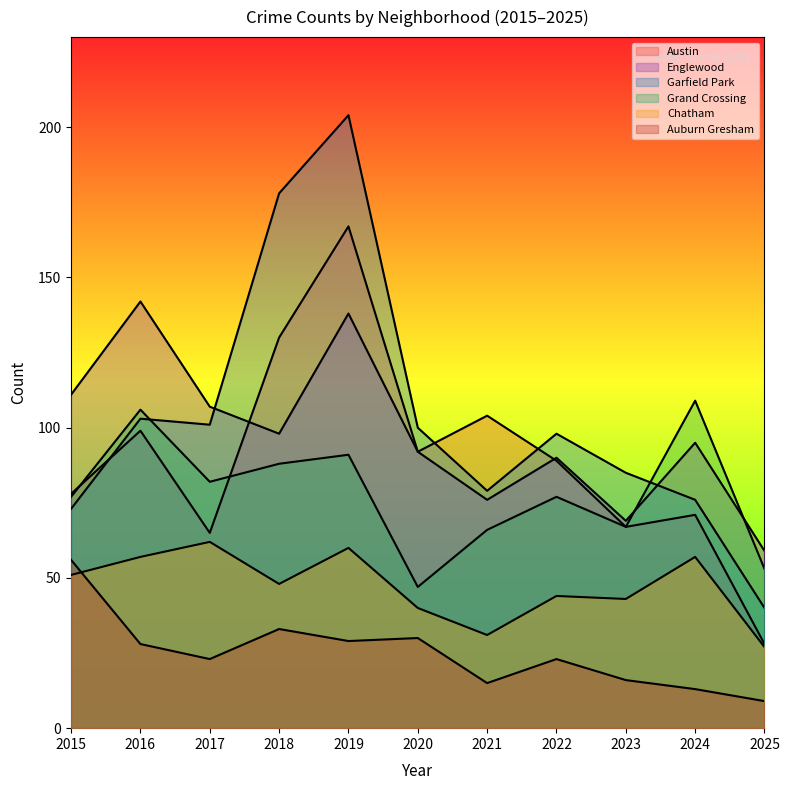

What is the difference between the second highest and second lowest values in the Austin series?

65